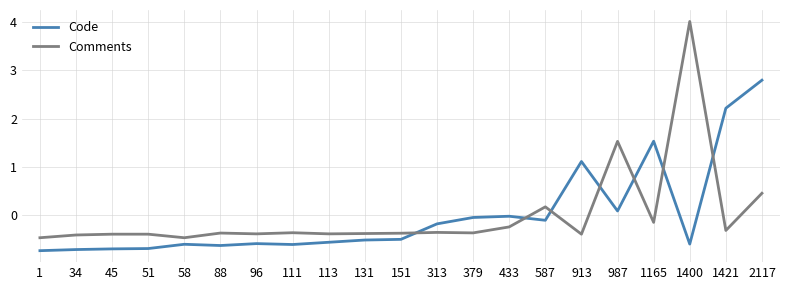

What is the maximum value shown in the chart?

4.0